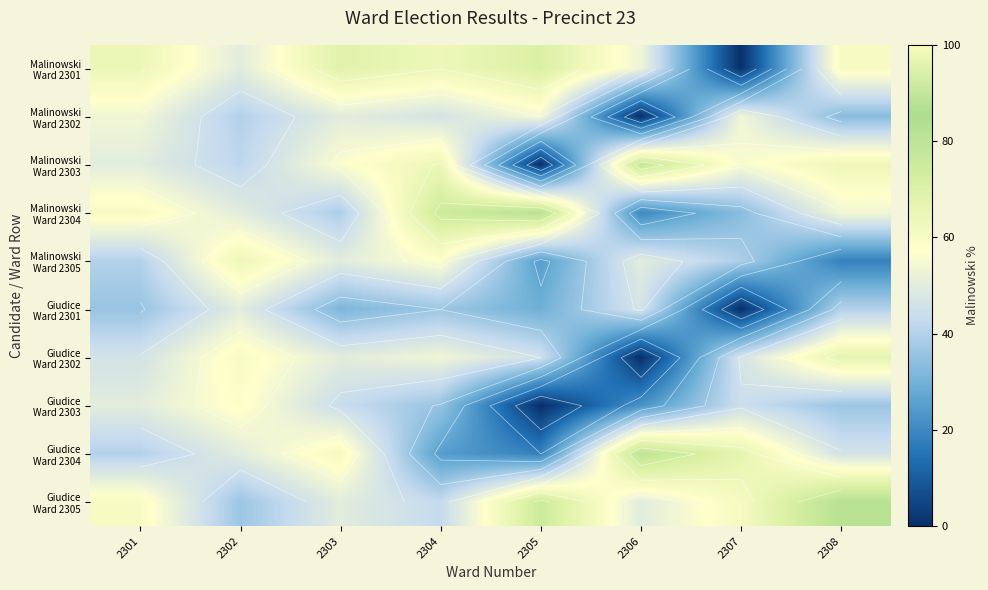

What is the total value across all series at 2305?

400.0